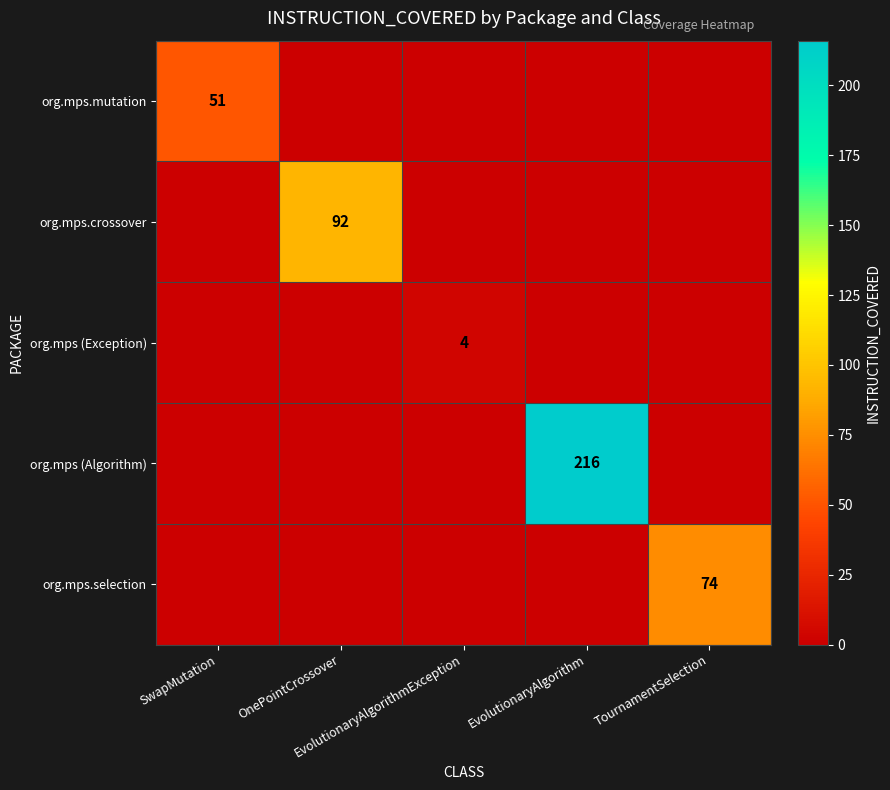

Is it true that org.mps (Exception) equals 0 at OnePointCrossover?

True